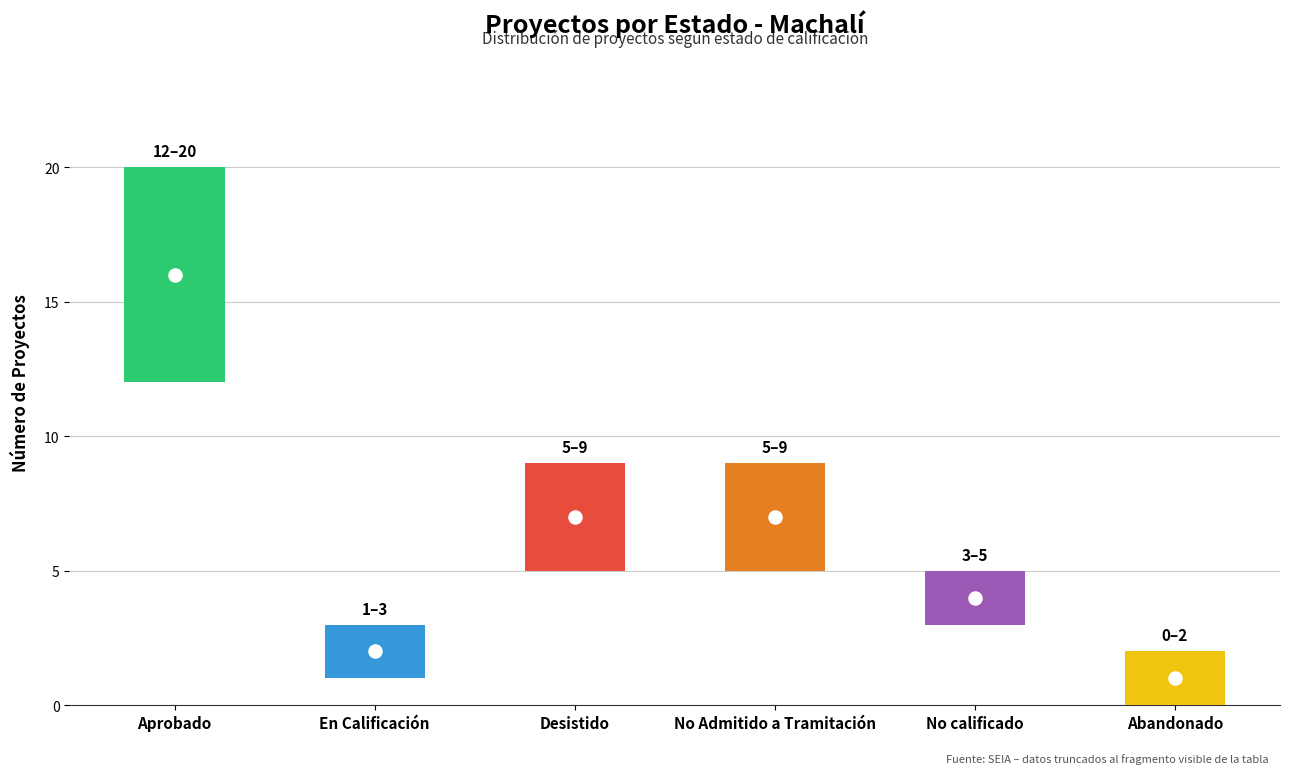

Is the value of Count at Aprobado greater than the value of lower at En Calificación?

Yes